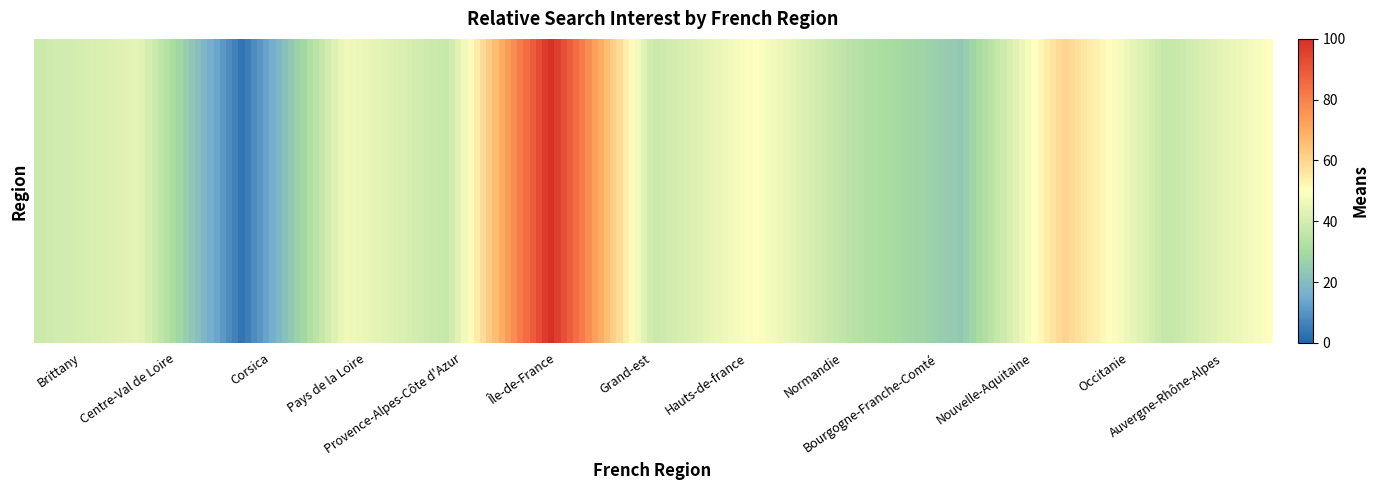

What is the minimum value shown in the chart?

3.0